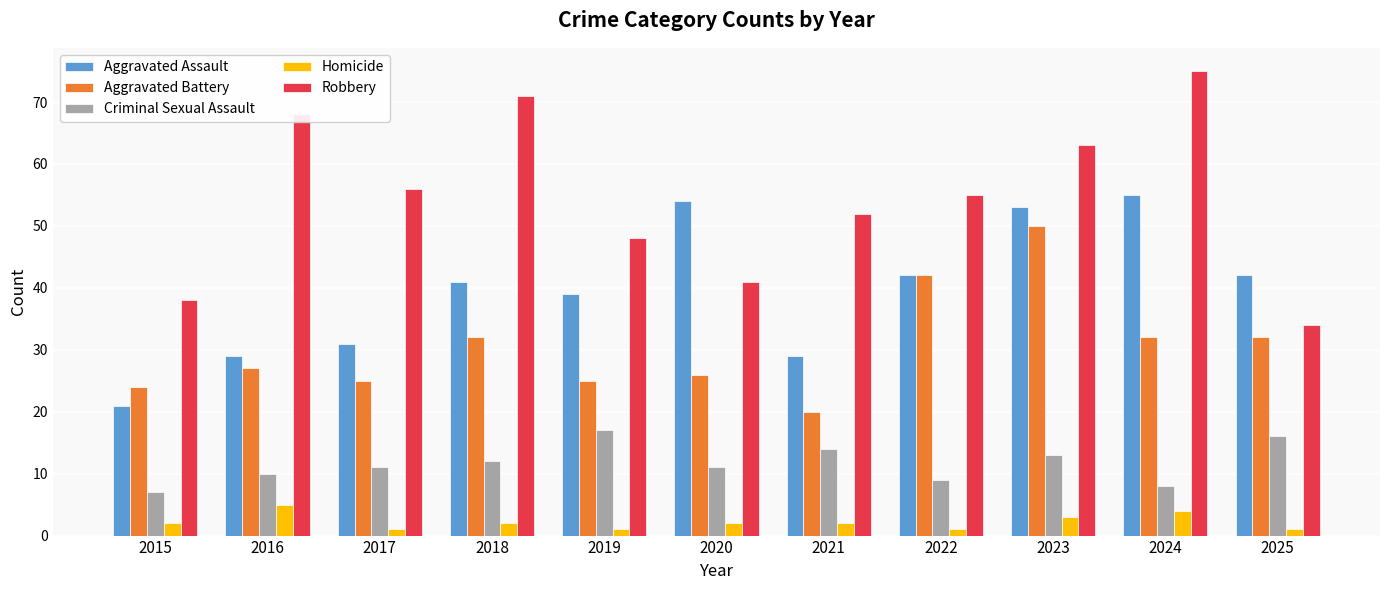

Reading right to left, extract all data points from this chart.

Aggravated Assault: 2025=42	2024=55	2023=53	2022=42	2021=29	2020=54	2019=39	2018=41	2017=31	2016=29	2015=21
Aggravated Battery: 2025=32	2024=32	2023=50	2022=42	2021=20	2020=26	2019=25	2018=32	2017=25	2016=27	2015=24
Criminal Sexual Assault: 2025=16	2024=8	2023=13	2022=9	2021=14	2020=11	2019=17	2018=12	2017=11	2016=10	2015=7
Homicide: 2025=1	2024=4	2023=3	2022=1	2021=2	2020=2	2019=1	2018=2	2017=1	2016=5	2015=2
Robbery: 2025=34	2024=75	2023=63	2022=55	2021=52	2020=41	2019=48	2018=71	2017=56	2016=68	2015=38